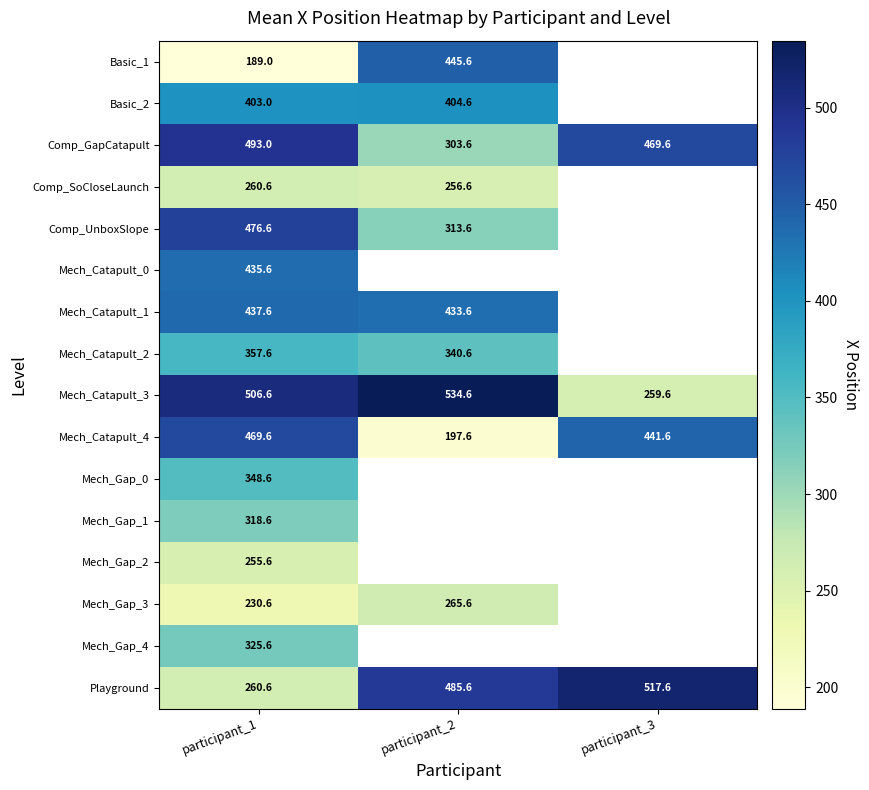

Is it true that Mech_Gap_1 equals 318.6 at participant_1?

True